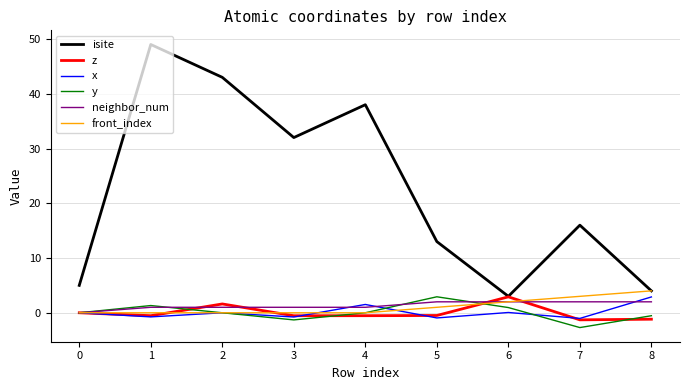

What is the difference between the maximum and minimum values in the z series?

4.2